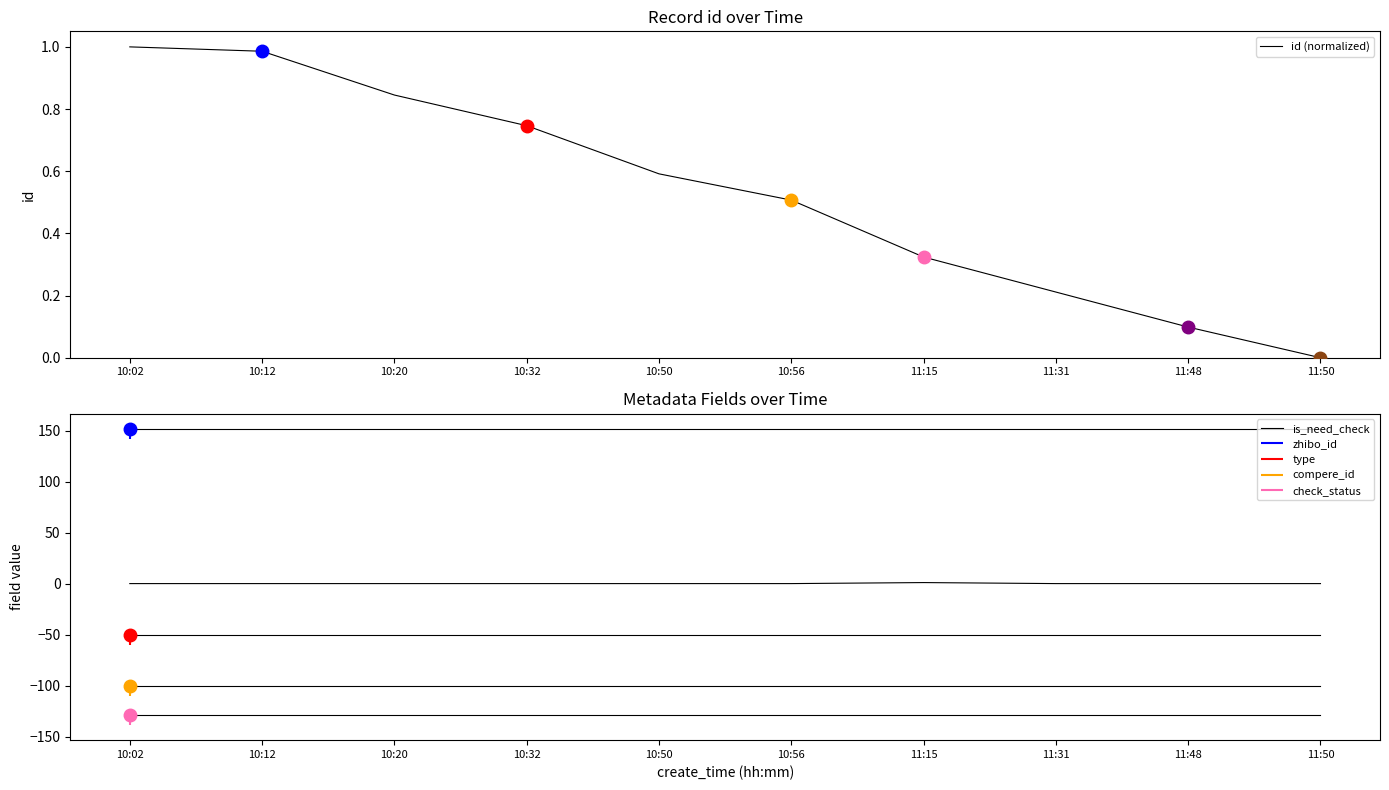

The is_need_check series shows 0.7 at 10:56. True or false?

False